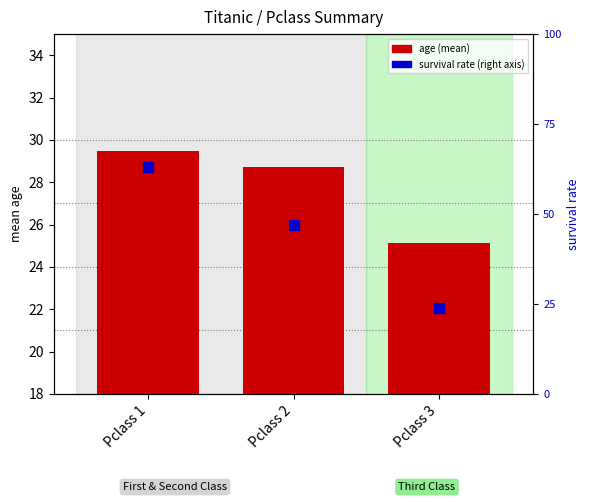

Which series reaches the minimum Y coordinate?

survival rate